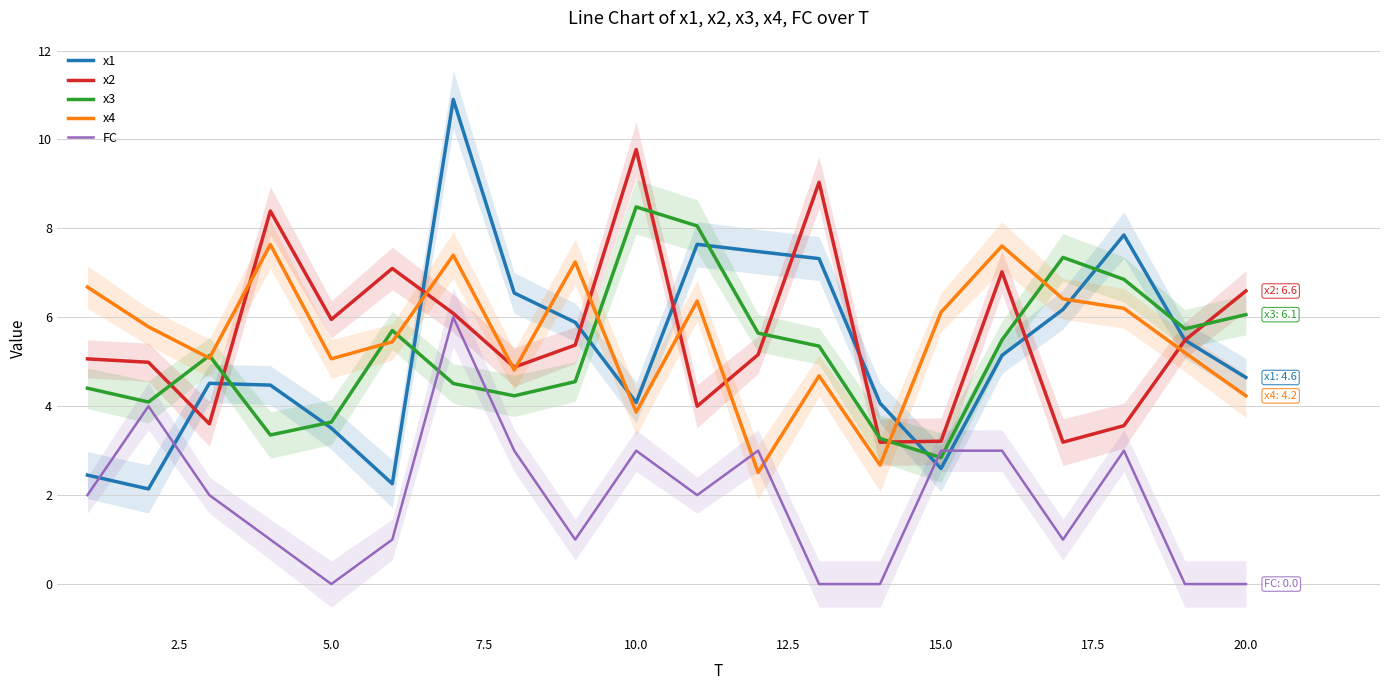

At which label does x3 reach its minimum?

15.0